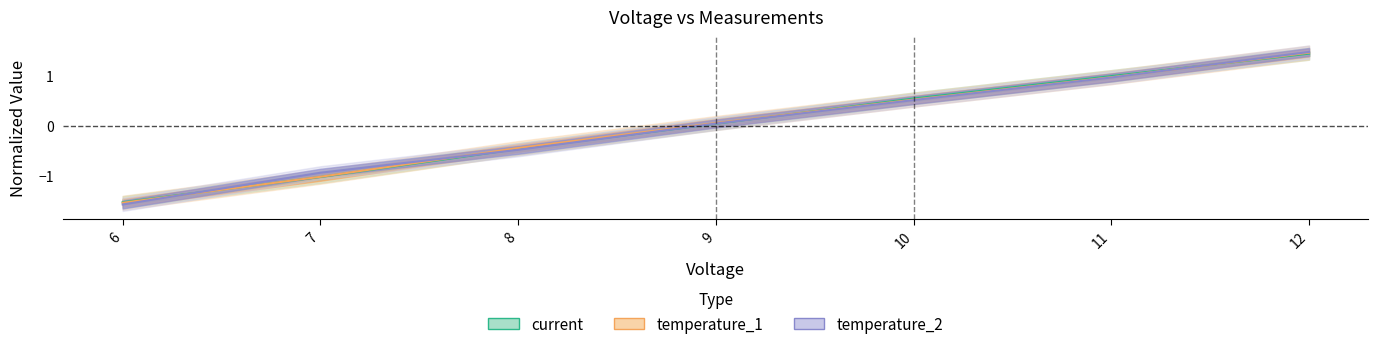

Between 7 and 11, which series saw the biggest shift?

current